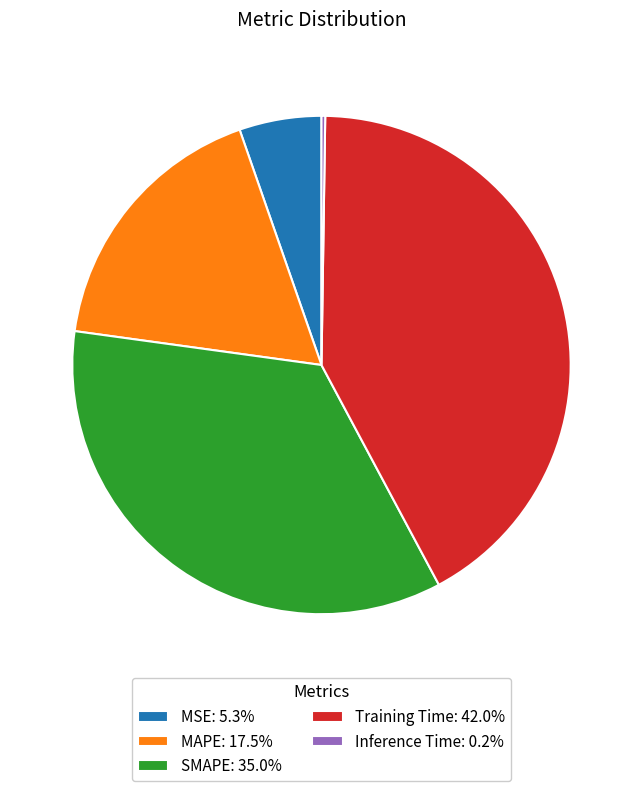

Does MSE: 5.3% represent more than half of the total?

No